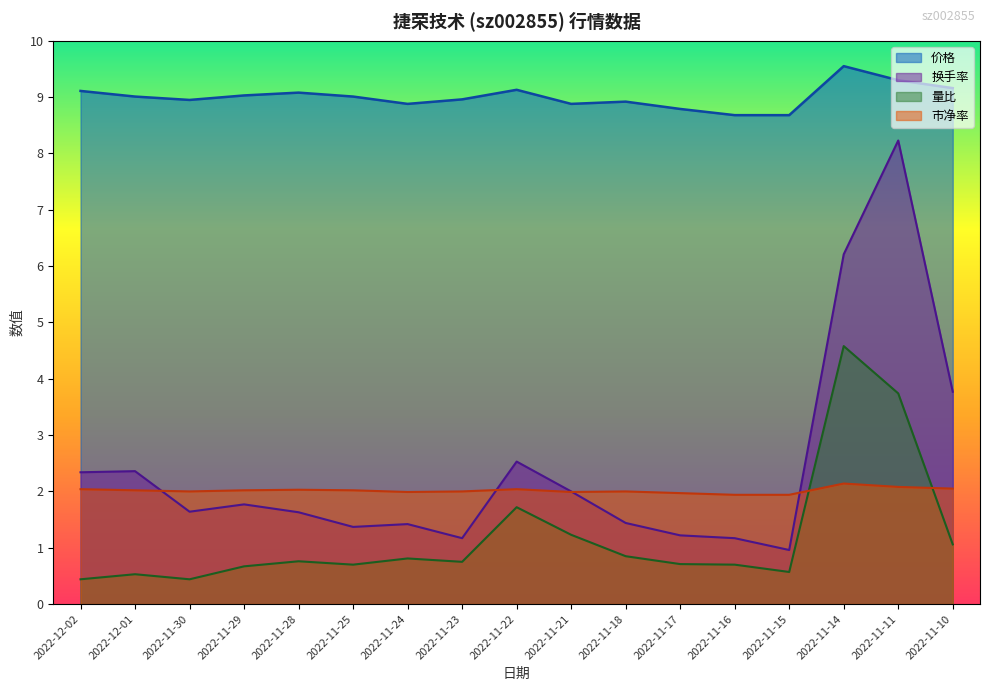

List the series in order of their peak value, highest first.

价格, 换手率, 量比, 市净率